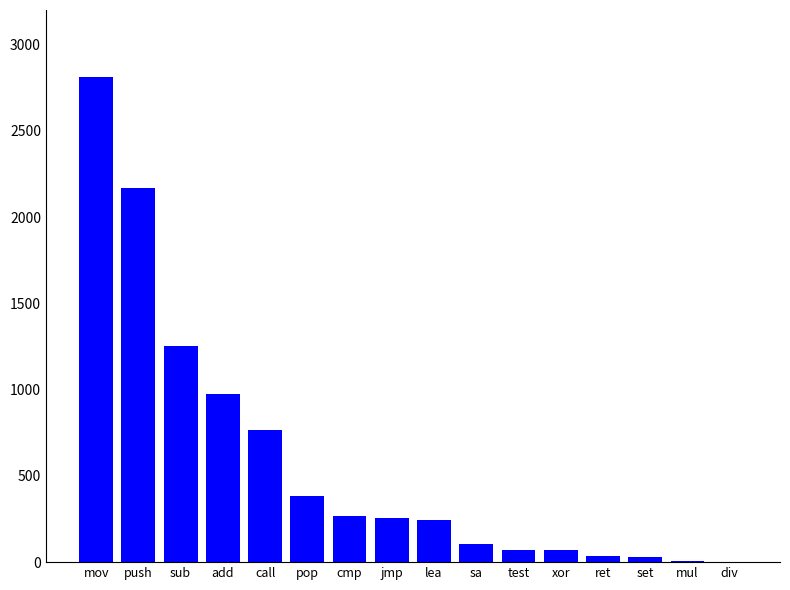

What is the greatest value displayed?

2810